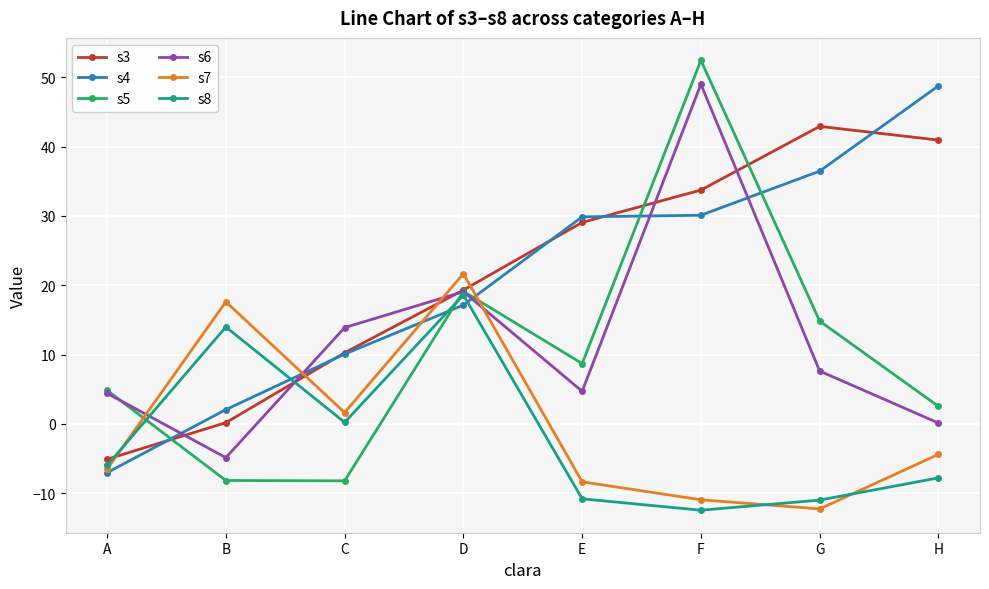

At H, list the series in order from smallest to largest.

s8, s7, s6, s5, s3, s4